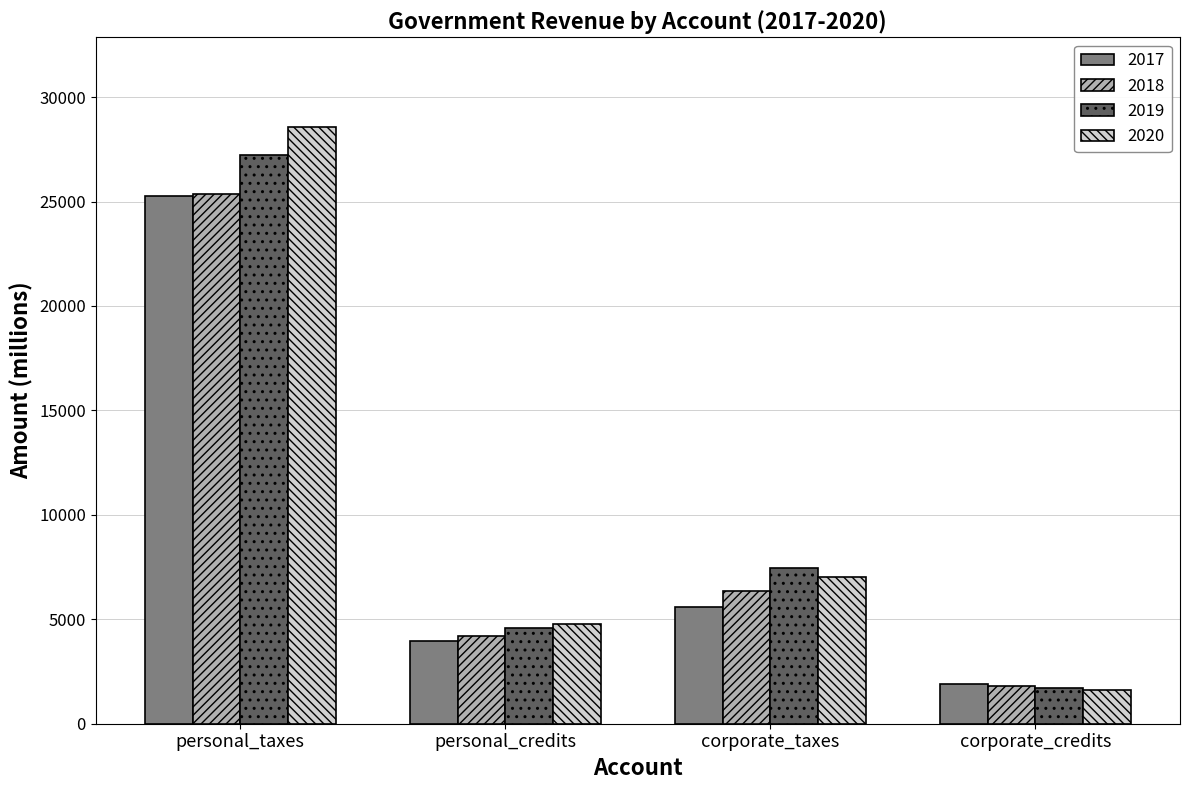

What is the difference between the highest and lowest values at personal_taxes?

3291.7